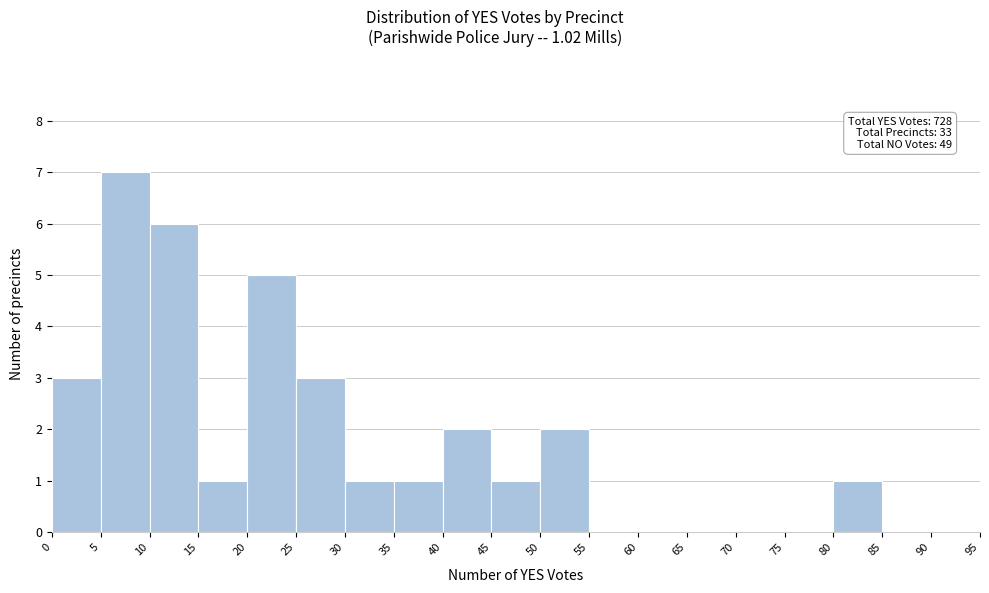

Over which range of the x-axis is the bar tallest?

5 to 10